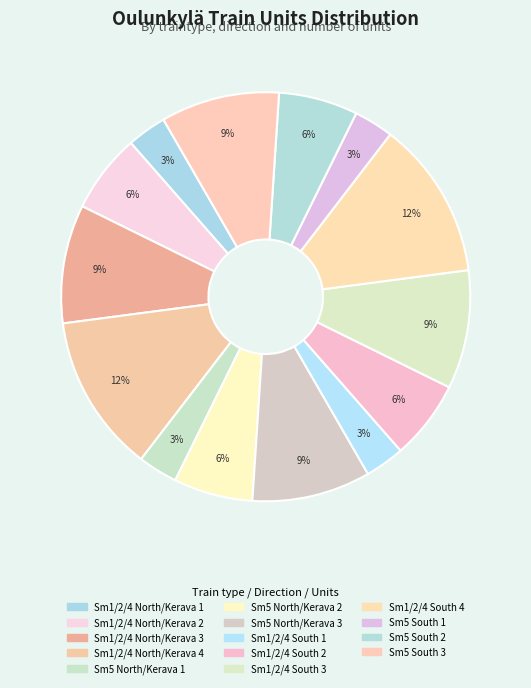

Is the sum of Sm5 South 1 and Sm1/2/4 North/Kerava 3 greater than half?

No